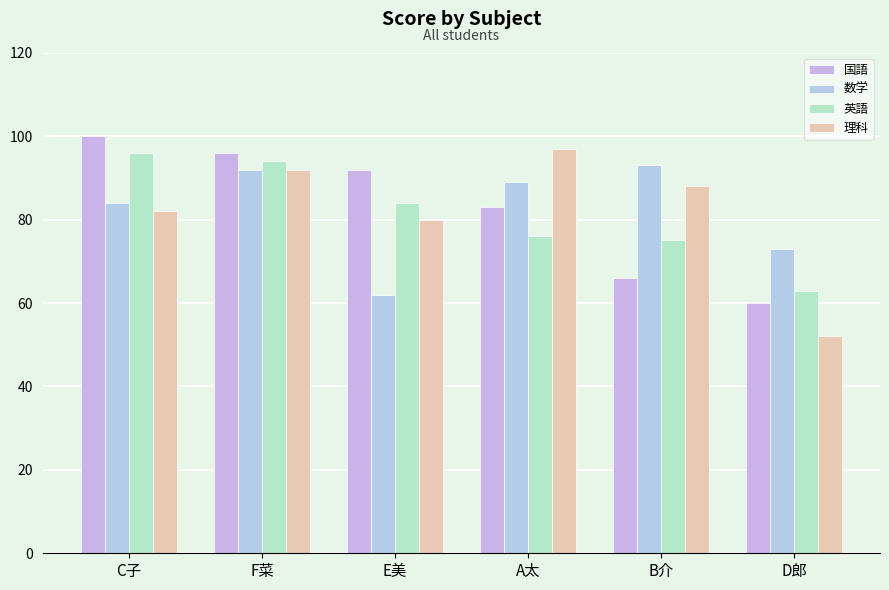

Which category has the highest value in the 英語 series?

C子